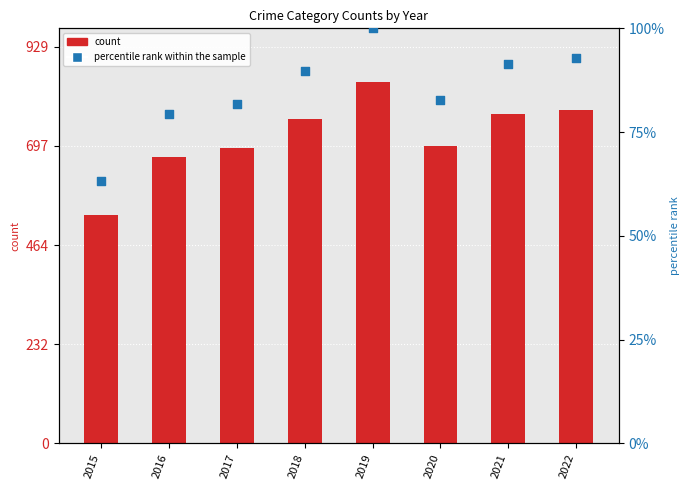

Which series has the largest Y range (max minus min)?

Robbery